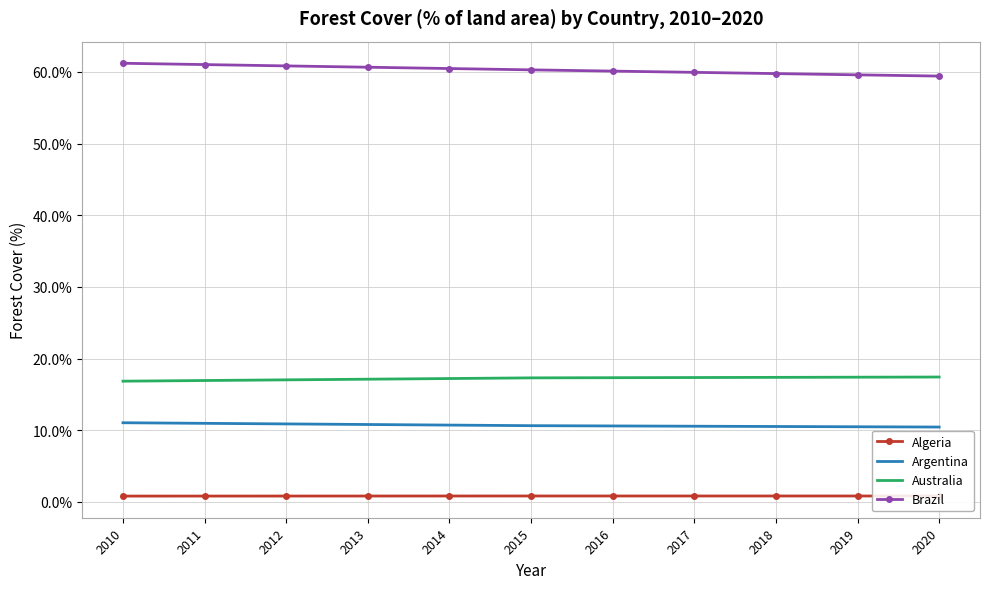

What is the average value of the Brazil series?

60.3